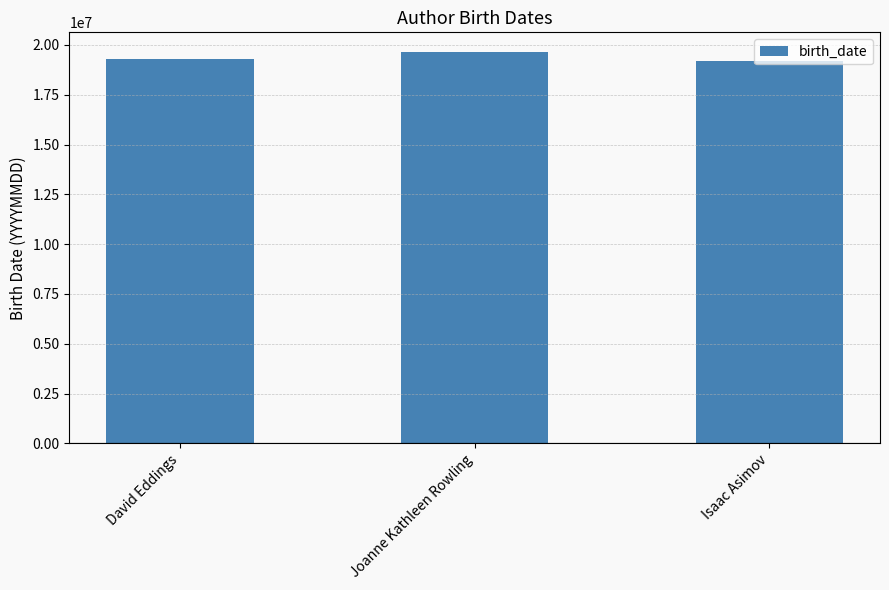

What is the difference between the values at Isaac Asimov and David Eddings?

110605